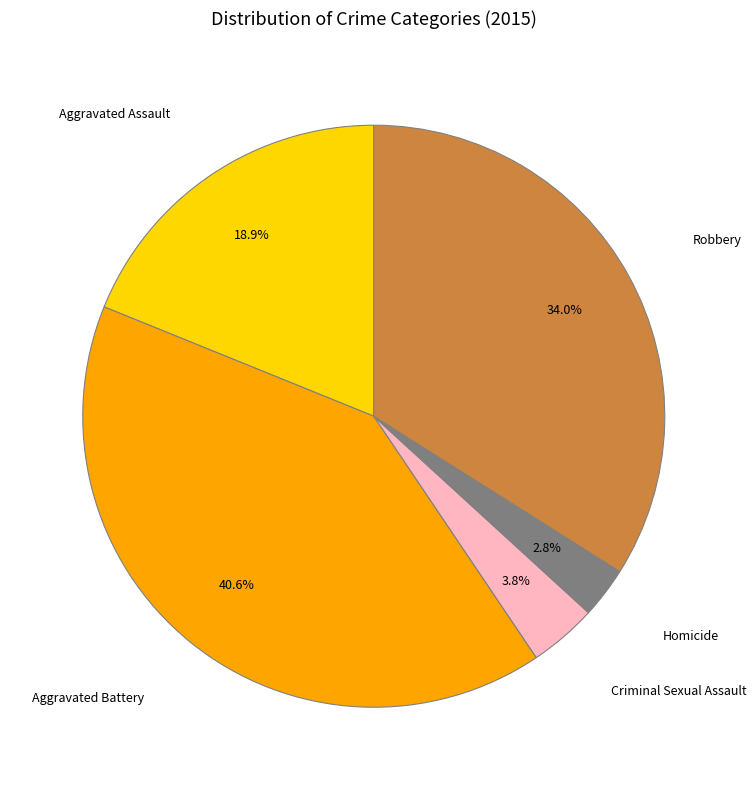

To the nearest percent, what portion does Aggravated Battery represent?

41%